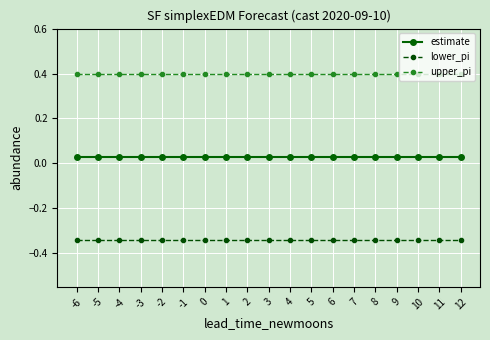

What is the greatest value displayed?

0.4